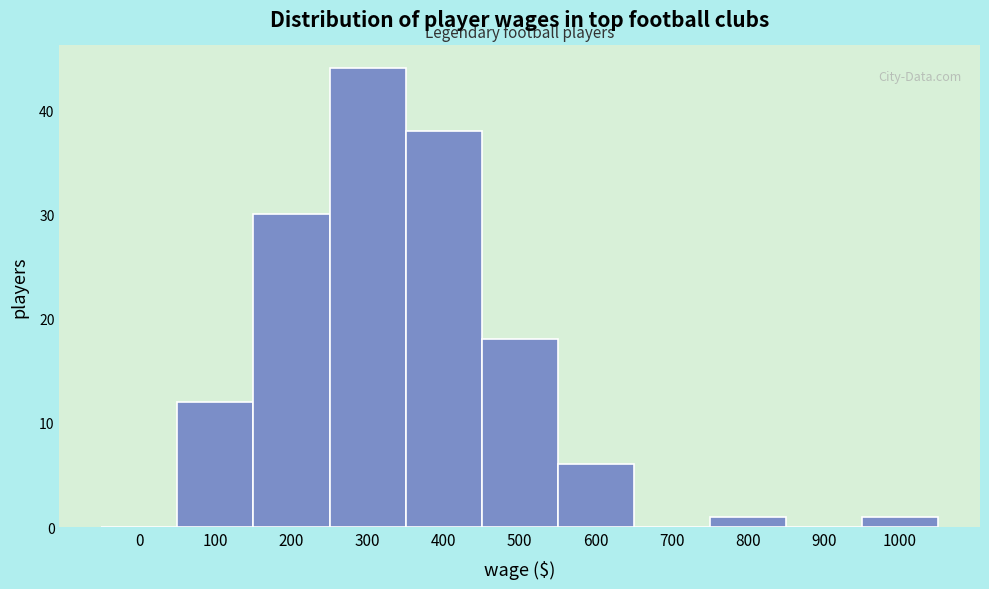

Reading left to right, list all the values displayed in this chart.

0=0	100=12	200=30	300=44	400=38	500=18	600=6	700=0	800=1	900=0	1000=1